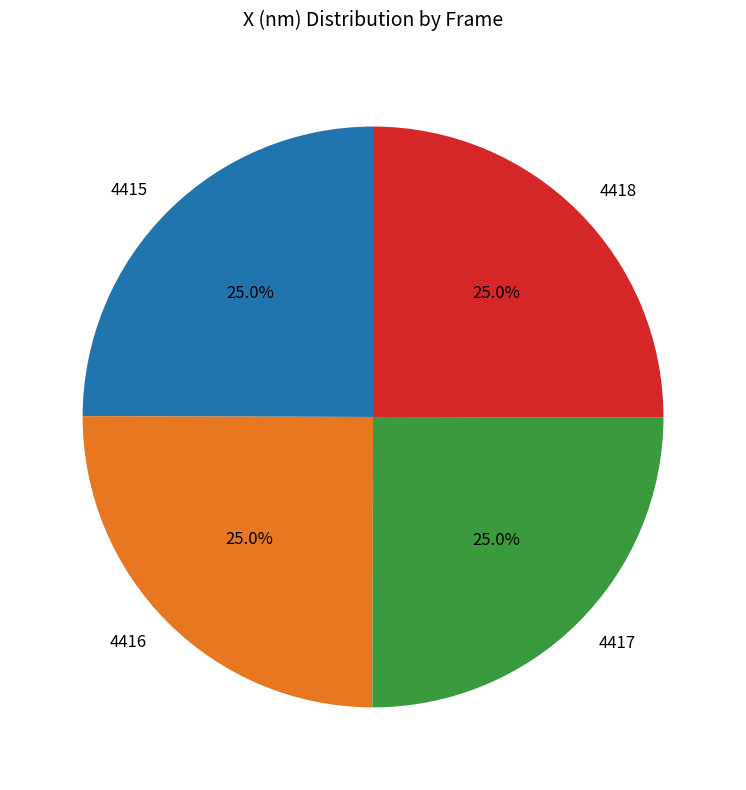

To the nearest percent, what portion does 4415 represent?

25%